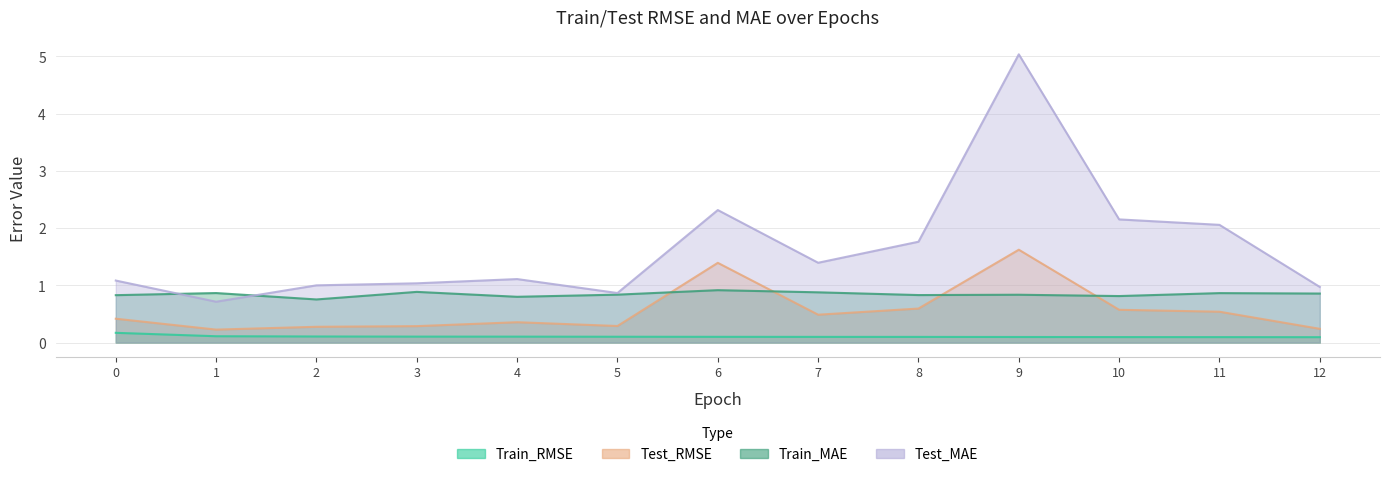

What is the sum of the Train_MAE values at 12 and 2?

1.6